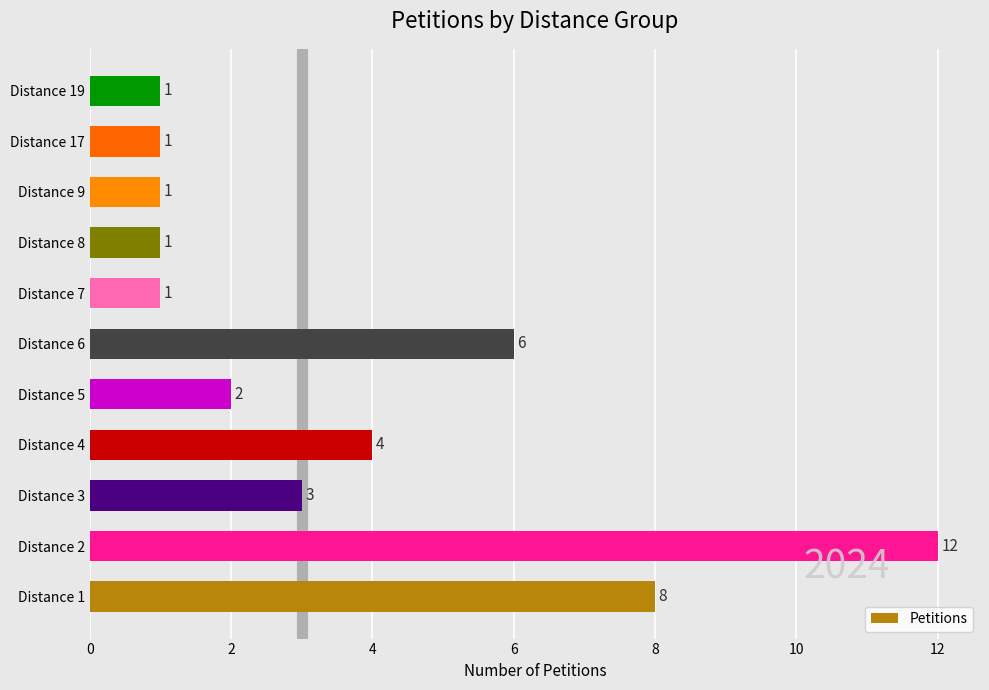

Does the chart contain stacked bars?

No